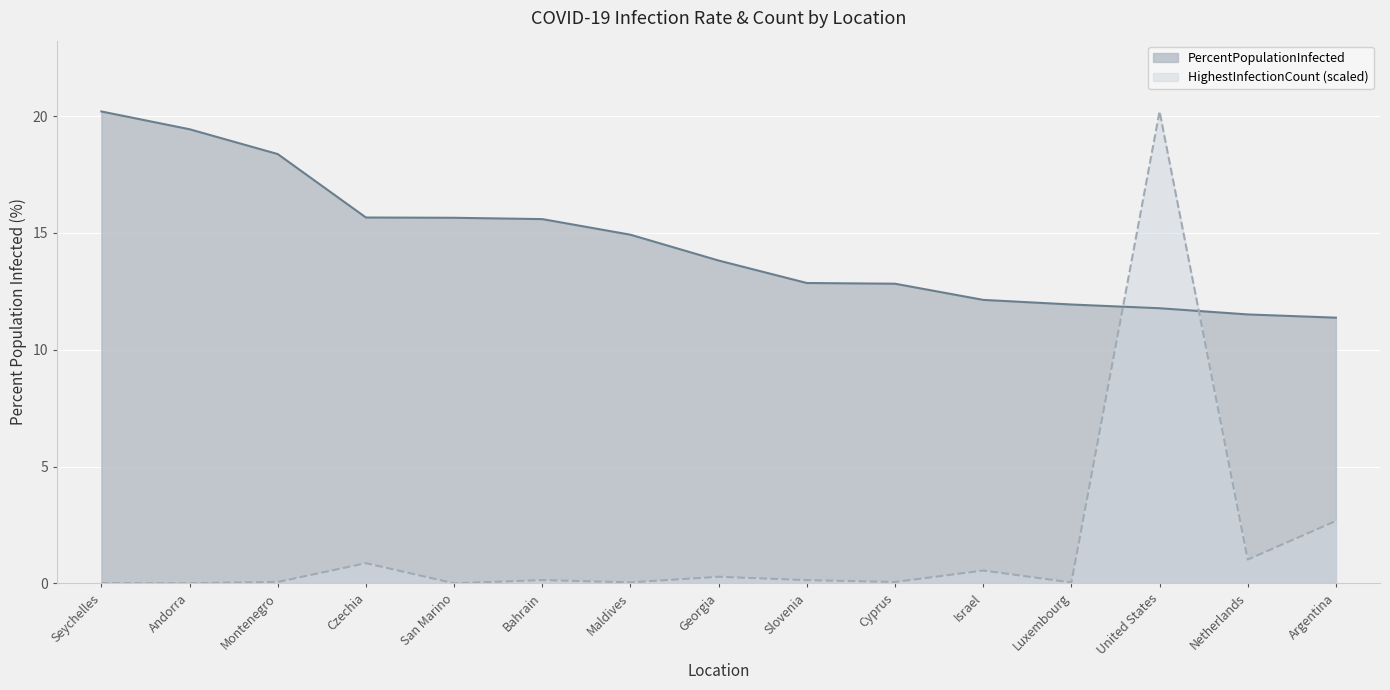

At which category does the chart reach its minimum across all series?

San Marino